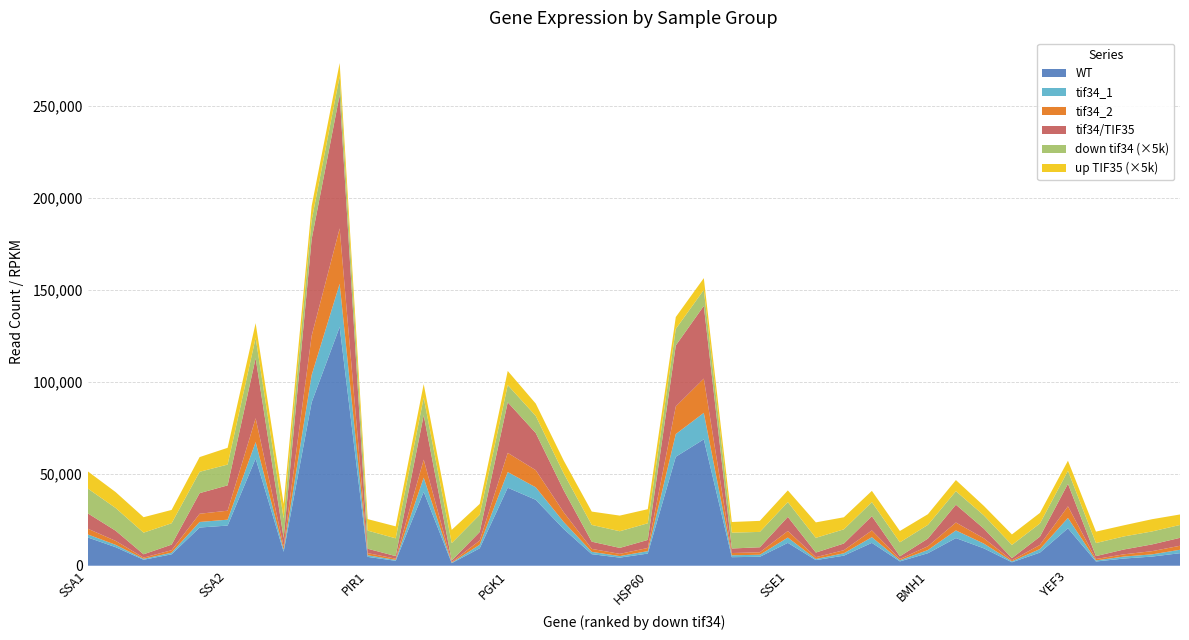

Reading left to right, transcribe all the data shown in this chart.

WT: 15392.0	10097.0	3249.0	6202.0	20754.0	21828.0	58252.0	7579.0	88789.0	129715.0	4815.0	2672.0	40155.0	1398.0	9483.0	42389.0	35822.0	19912.0	6279.0	4413.0	6601.0	59211.0	68675.0	4645.0	4867.0	12427.0	3056.0	5474.0	12432.0	2353.0	6801.0	15013.0	9425.0	1869.0	7137.0	20339.0	2298.0	3907.0	4971.0	6807.0
tif34_1: 1667.0	1274.0	496.0	892.0	3015.0	3201.0	8928.0	1171.0	14868.0	23495.0	876.0	494.0	7708.0	244.0	1944.0	8529.0	6781.0	3840.0	1269.0	825.0	1328.0	12335.0	14392.0	1038.0	1091.0	2875.0	601.0	1297.0	3076.0	600.0	1741.0	4156.0	2585.0	489.0	1924.0	5620.0	604.0	1082.0	1201.0	1868.0
tif34_2: 3111.0	2149.0	658.0	1340.0	4475.0	4866.0	12952.0	1816.0	21283.0	30090.0	1160.0	663.0	9801.0	373.0	2269.0	10414.0	9332.0	5257.0	1604.0	1209.0	1721.0	15018.0	18607.0	1217.0	1342.0	3569.0	995.0	1666.0	3676.0	686.0	2061.0	4319.0	2860.0	593.0	2247.0	6319.0	749.0	1216.0	1736.0	2171.0
tif34/TIF35: 8358.0	5522.0	1813.0	3034.0	11195.0	13775.0	32642.0	4454.0	52543.0	72559.0	2379.0	1406.0	24149.0	829.0	4639.0	27468.0	20180.0	11956.0	3917.0	3241.0	4368.0	33130.0	39510.0	2464.0	2731.0	7666.0	2504.0	3641.0	7742.0	1481.0	4144.0	9671.0	5259.0	1155.0	4507.0	12231.0	1581.0	2623.0	3665.0	4309.0
down tif34: 2.7	2.5	2.4	2.3	2.3	2.3	2.2	2.1	2.0	2.0	2.0	1.9	1.9	1.9	1.9	1.9	1.9	1.8	1.8	1.8	1.8	1.8	1.7	1.7	1.7	1.6	1.6	1.5	1.5	1.5	1.5	1.5	1.4	1.4	1.4	1.4	1.4	1.4	1.4	1.4
up TIF35: 1.9	1.7	1.7	1.4	1.6	1.8	1.6	1.6	1.6	1.4	1.2	1.3	1.5	1.4	1.2	1.5	1.3	1.4	1.4	1.7	1.5	1.3	1.3	1.2	1.2	1.3	1.7	1.3	1.2	1.2	1.2	1.2	1.0	1.1	1.1	1.1	1.2	1.2	1.3	1.1